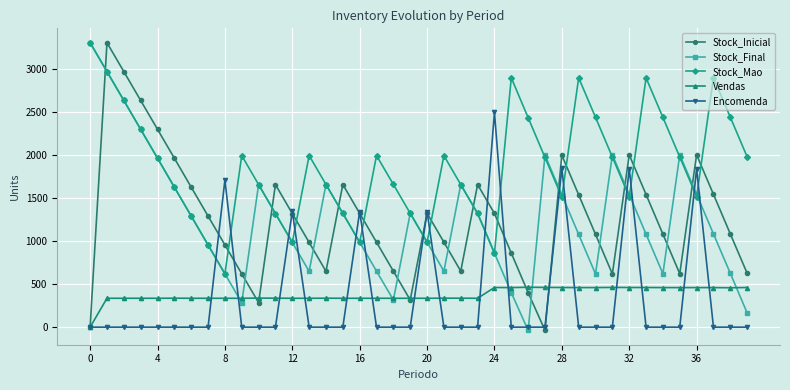

Which series ends up on top after the final intersection of Vendas and Encomenda?

Vendas